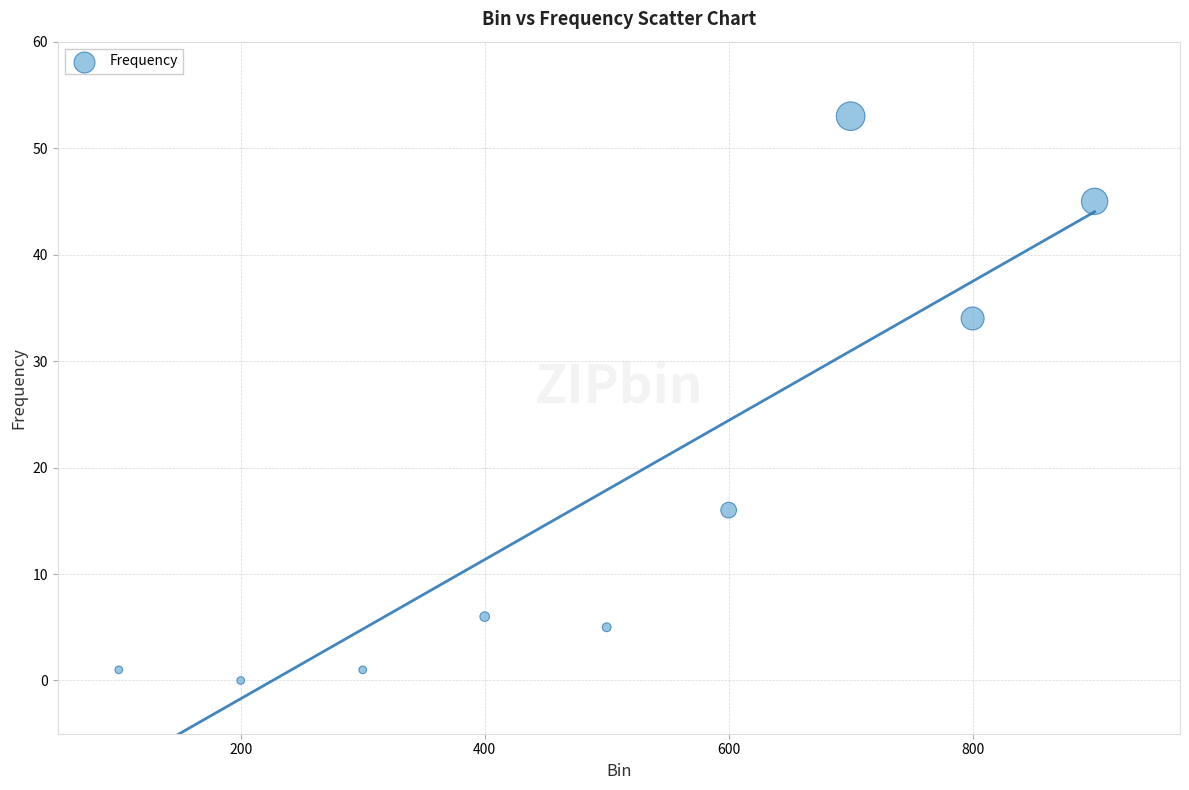

What is the average Y value?

18